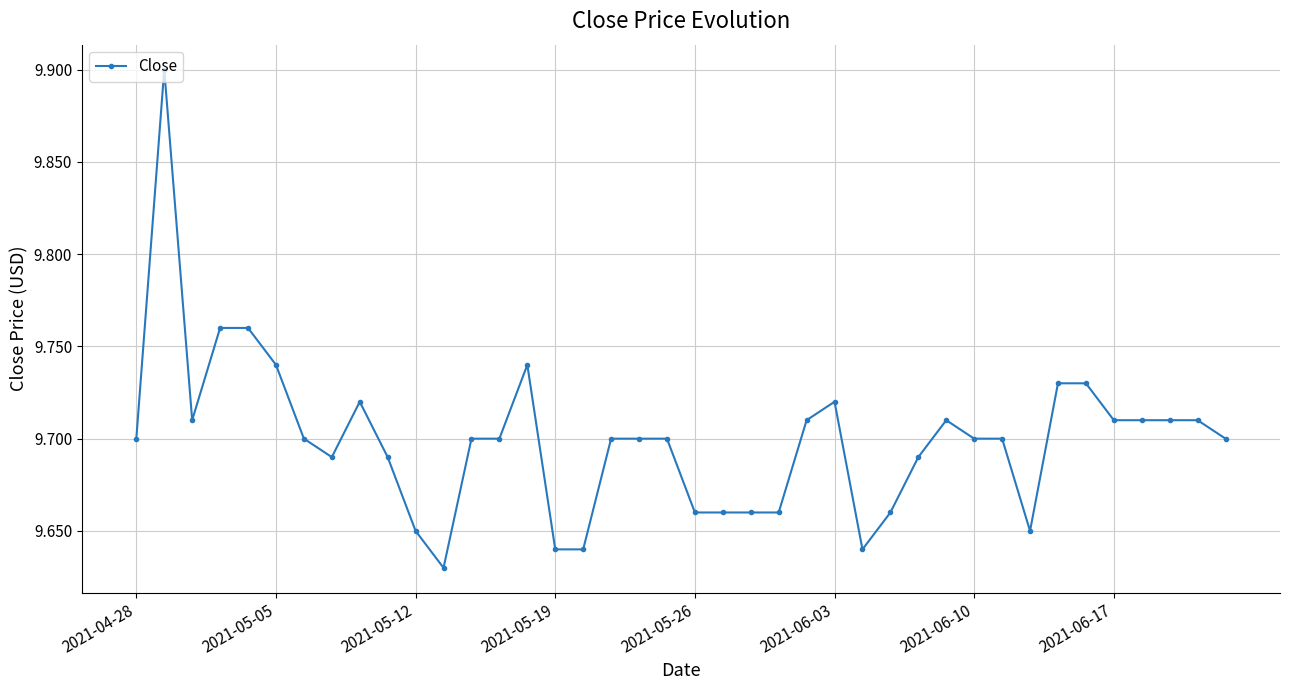

What is the difference between the maximum and minimum values?

0.3